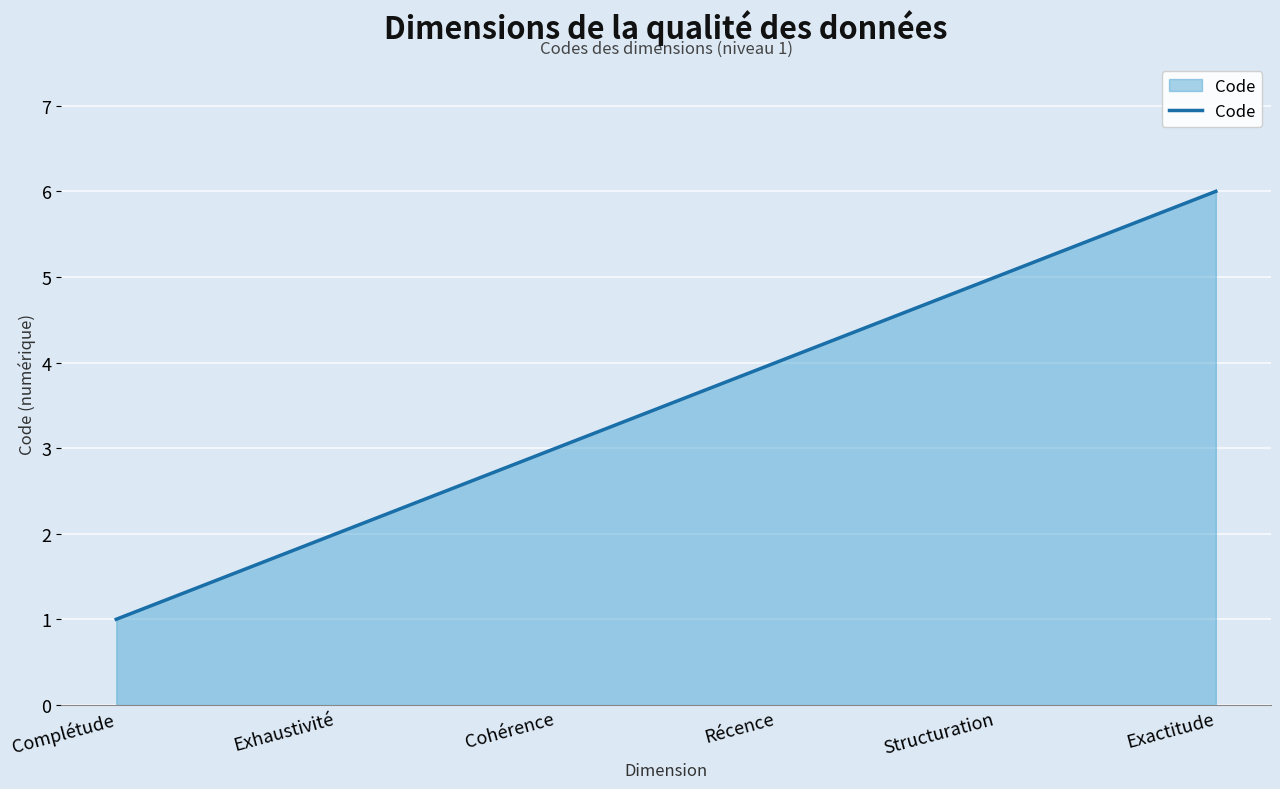

Count the values in the range 2 to 5.

4